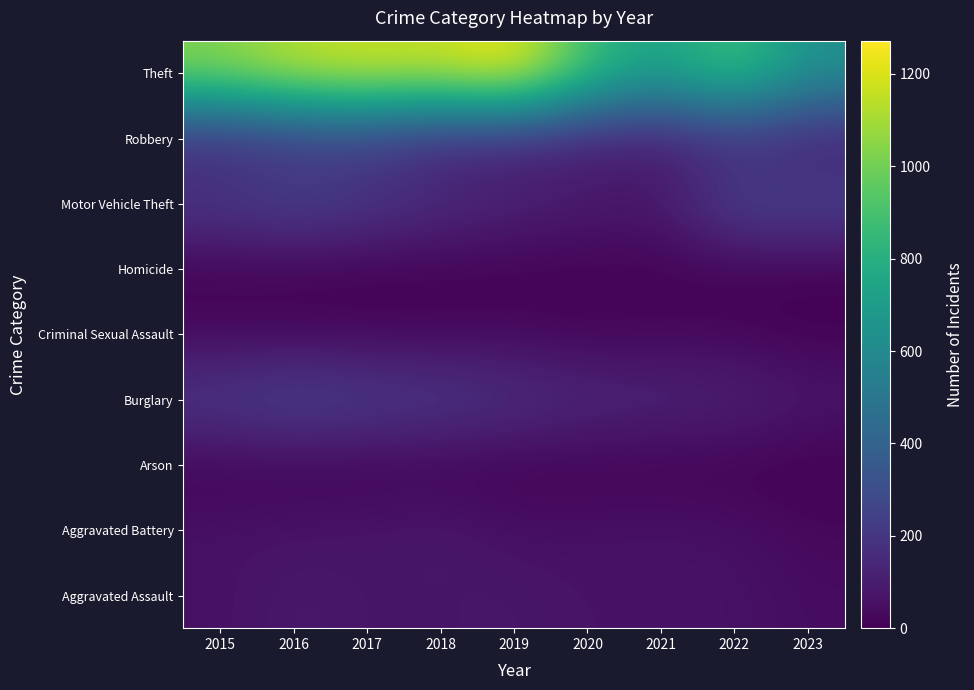

What is the difference between the highest and lowest values at 2022?

910